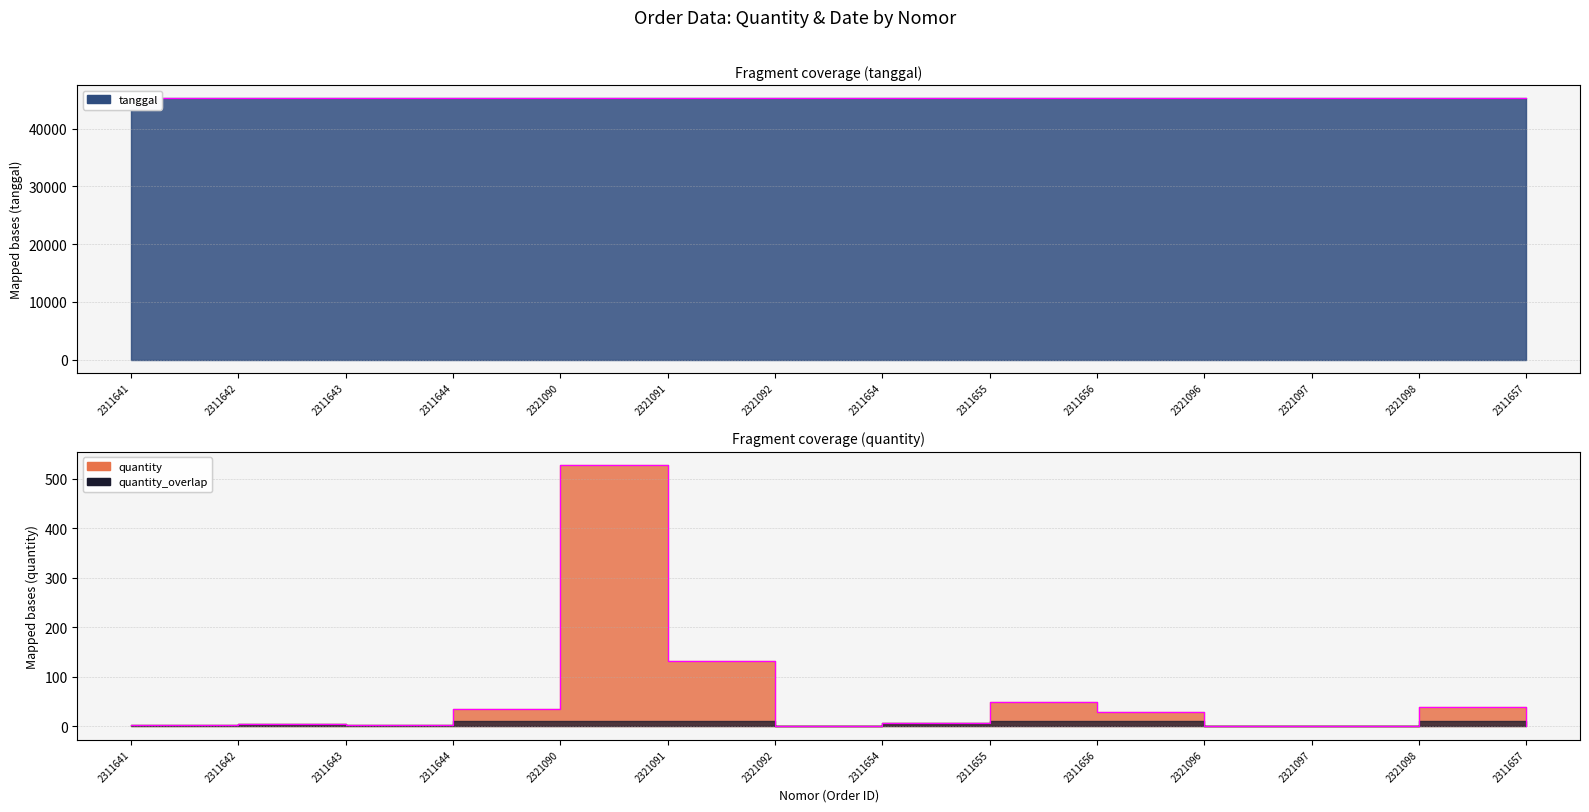

At which category is the sum across all series the highest?

2321090